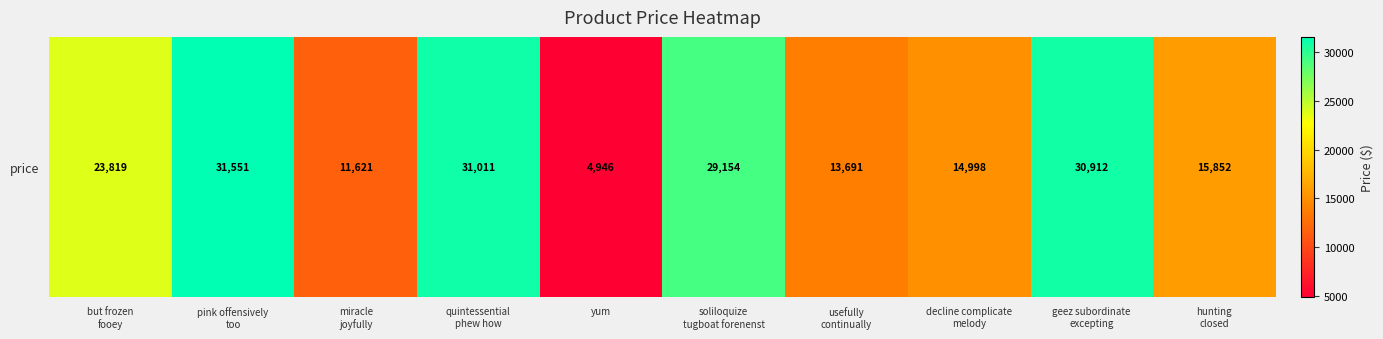

What is the sum of the values at usefully
continually and geez subordinate
excepting?

44603.5